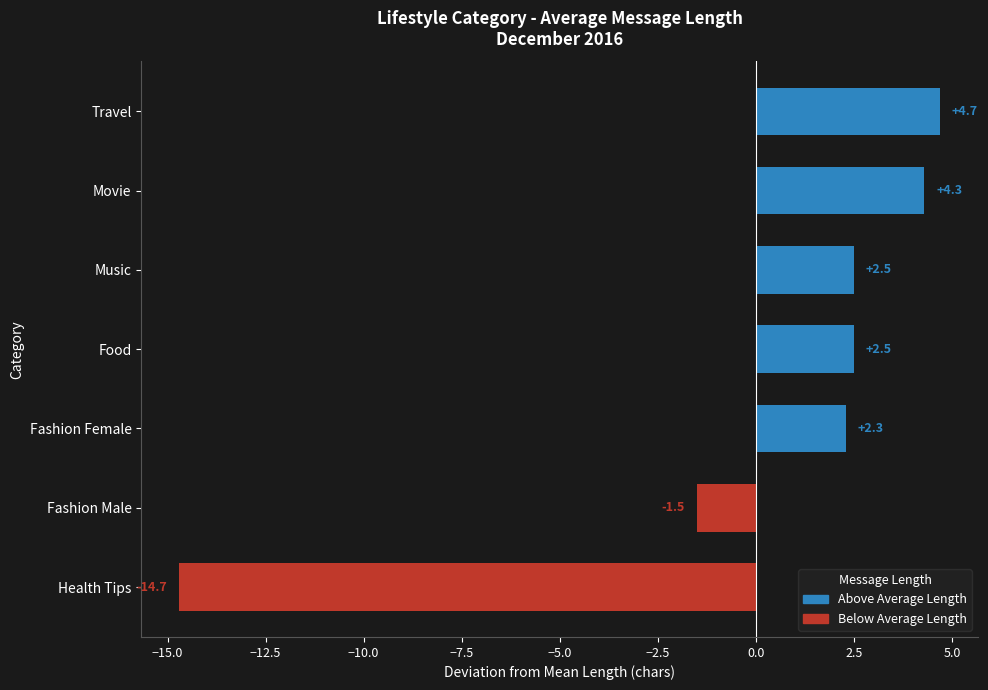

How many data points does each series have?

7